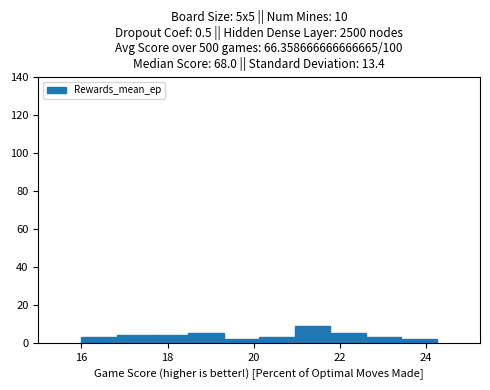

Reading left to right, list every bar in this chart as the range it spans on the x-axis followed by its height. Neither the bar edges nor the heights are printed on the chart, so give them approximately, as read against the axes.

16.0 to 16.8: 4
16.8 to 17.6: 4
17.6 to 18.4: 4
18.4 to 19.4: 6
19.4 to 20.2: 2
20.2 to 21.0: 4
21.0 to 21.8: 10
21.8 to 22.6: 6
22.6 to 23.4: 4
23.4 to 24.2: 2